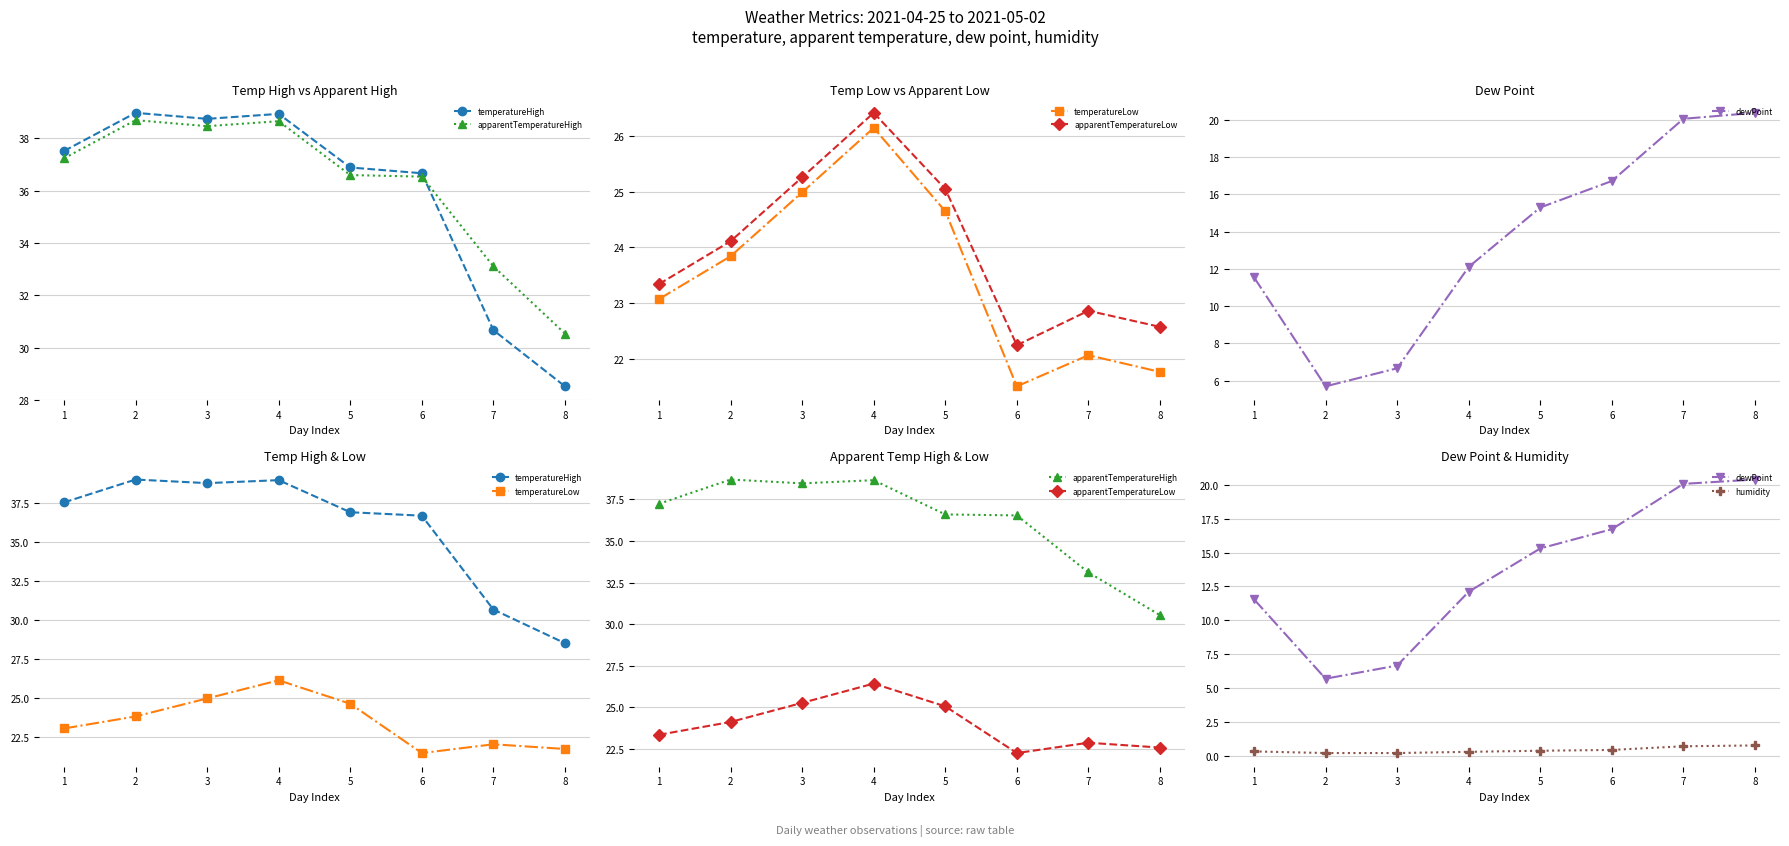

How many data points in apparentTemperatureLow are less than 24?

4